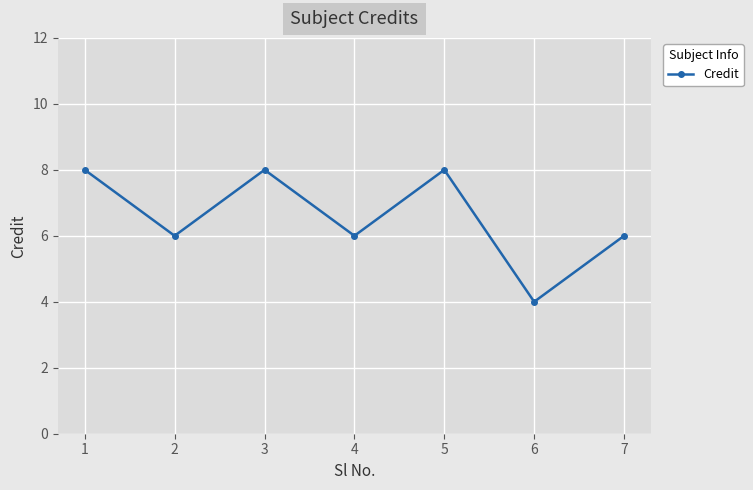

Which label corresponds to the smallest value in the chart?

6